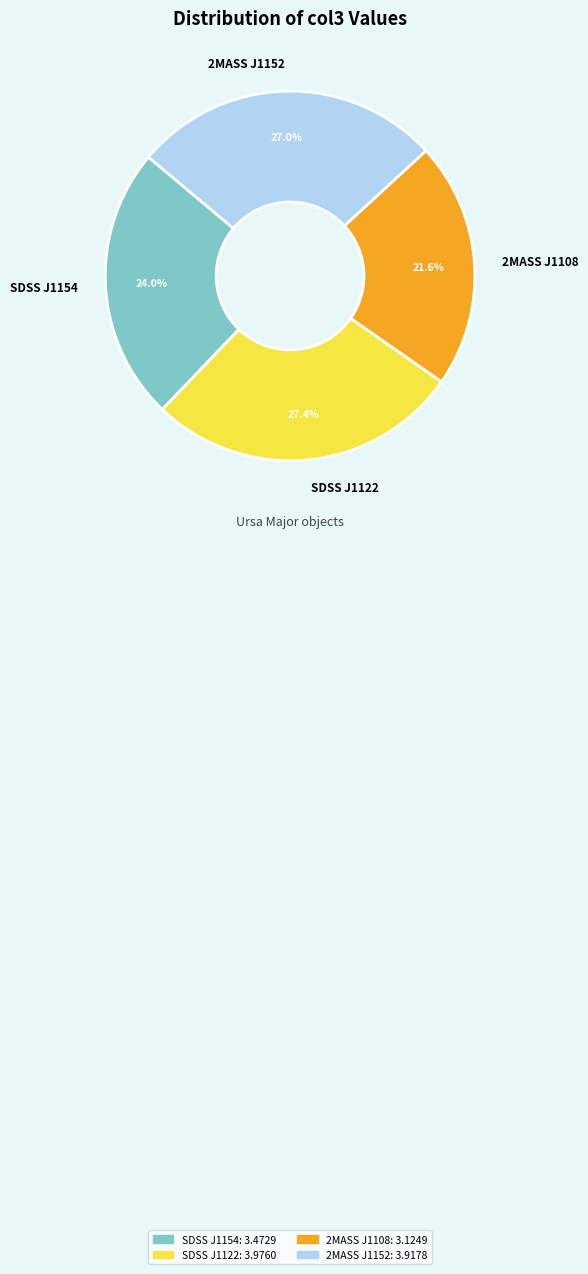

Which slice is the smallest?

2MASS J1108